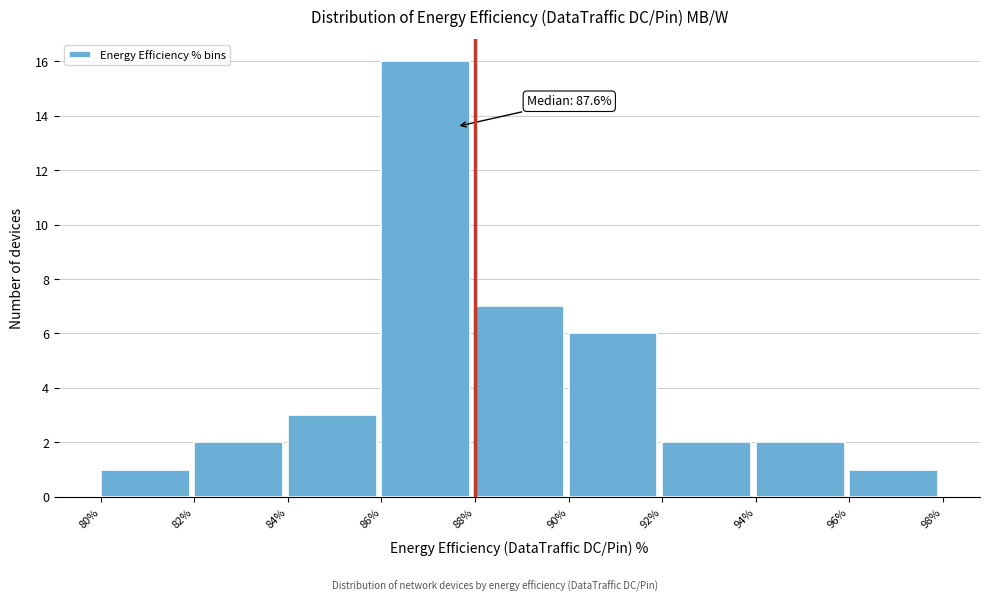

Which range on the x-axis has the tallest bar?

86% to 88%